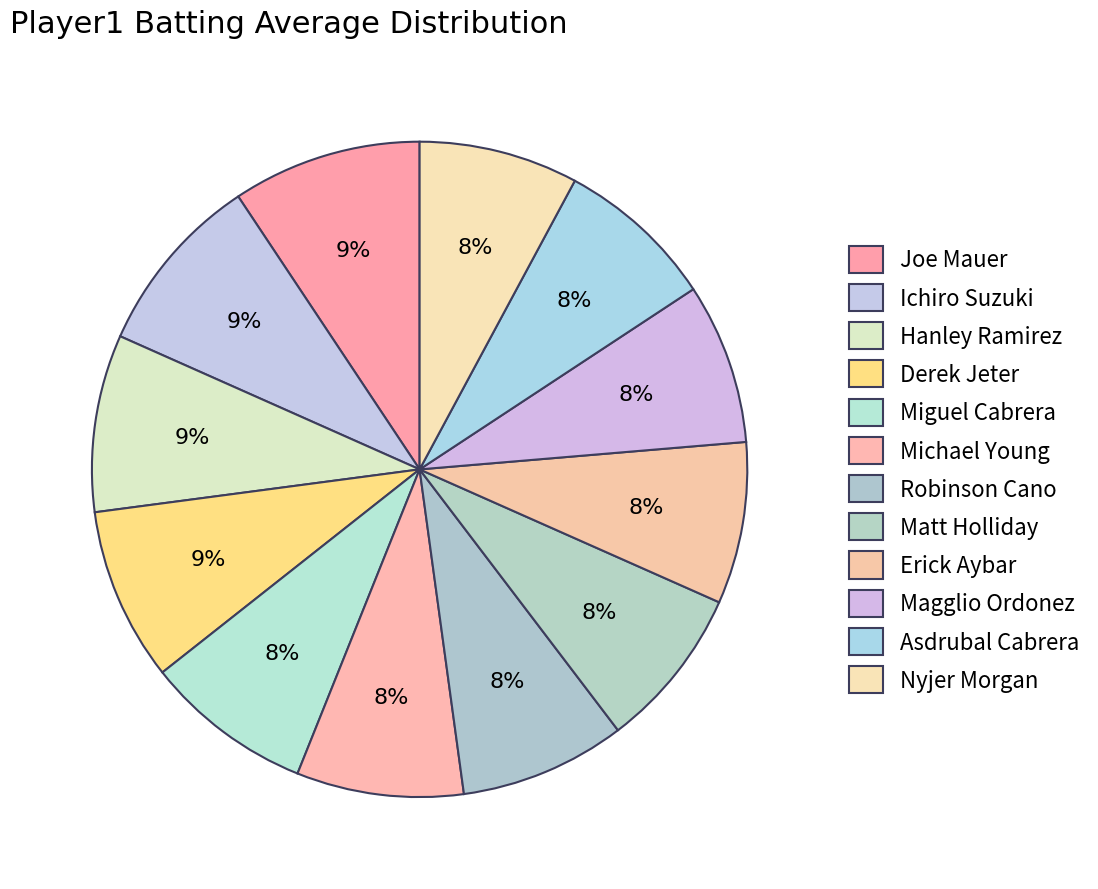

How many segments does this pie chart have?

12